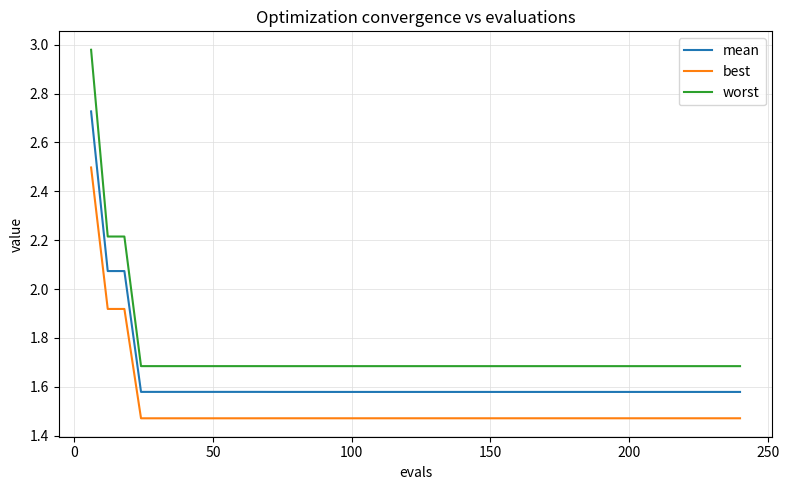

Which series has the widest spread of values?

worst